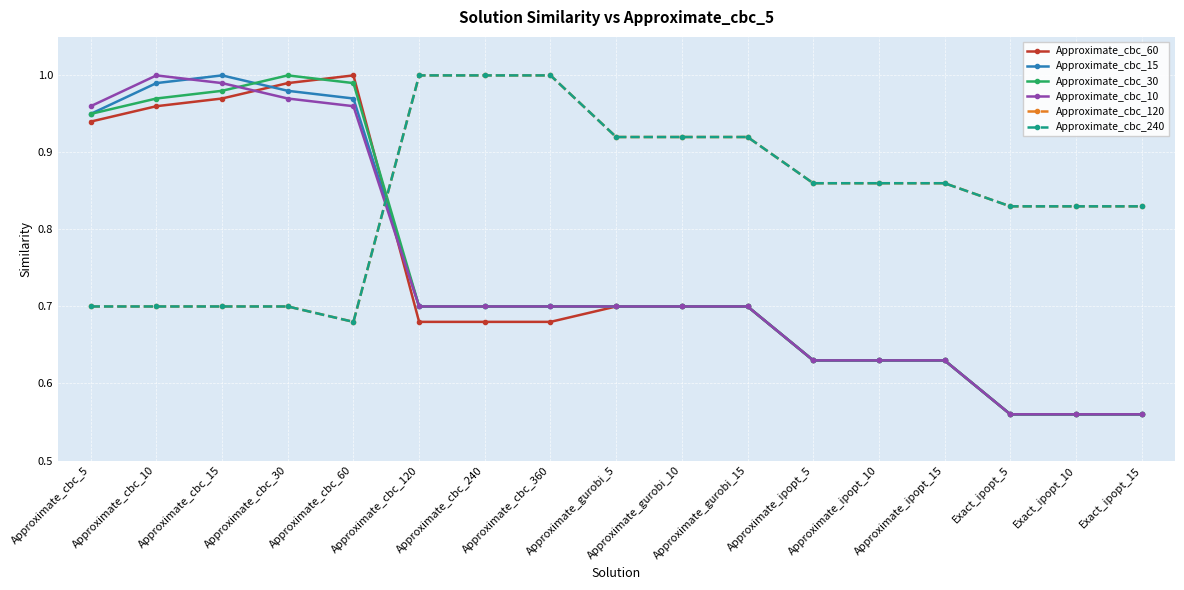

Is this an area chart (filled region under the line)?

No